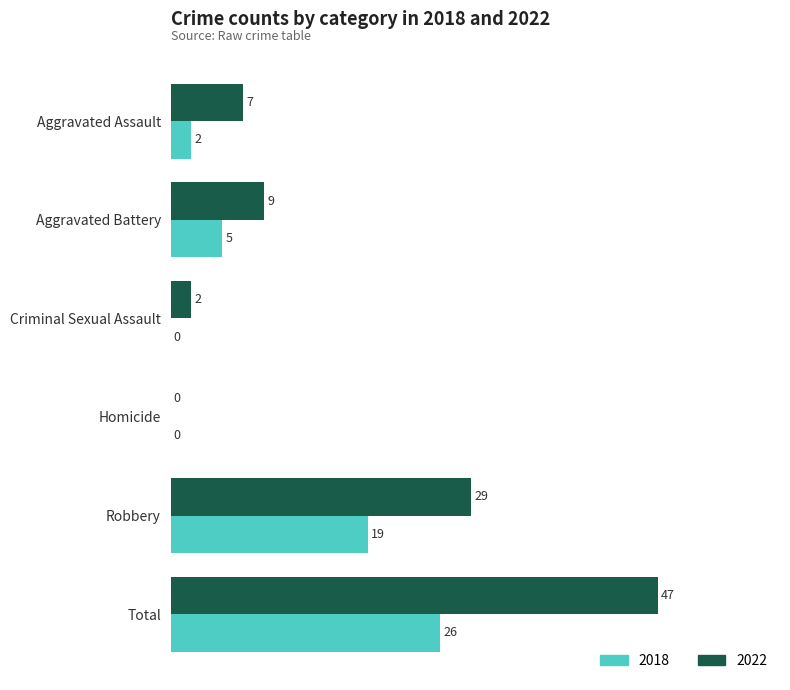

How many positive values does the 2018 series have?

4